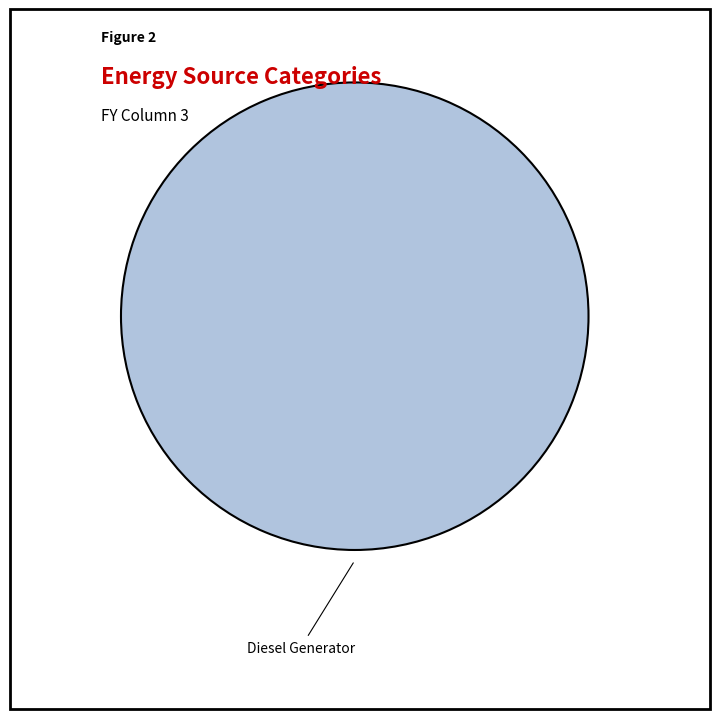

Does any single category account for the majority?

Yes